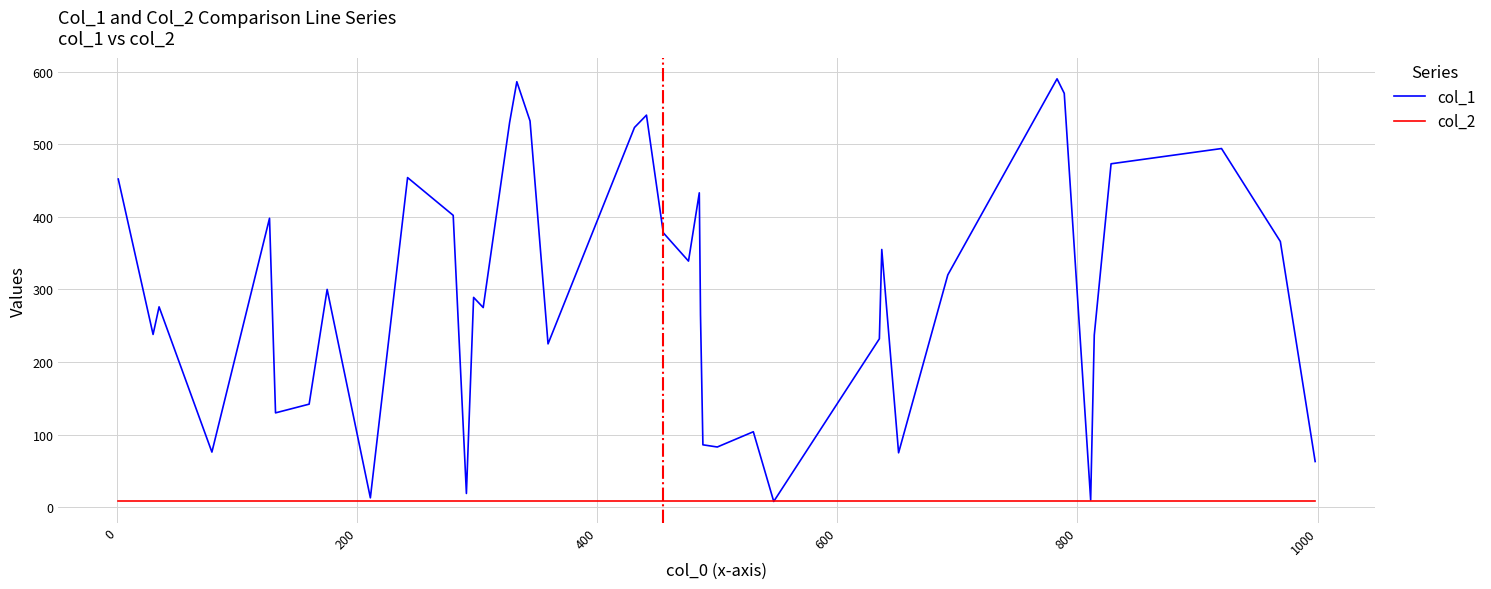

Which series has the widest spread of values?

col_1